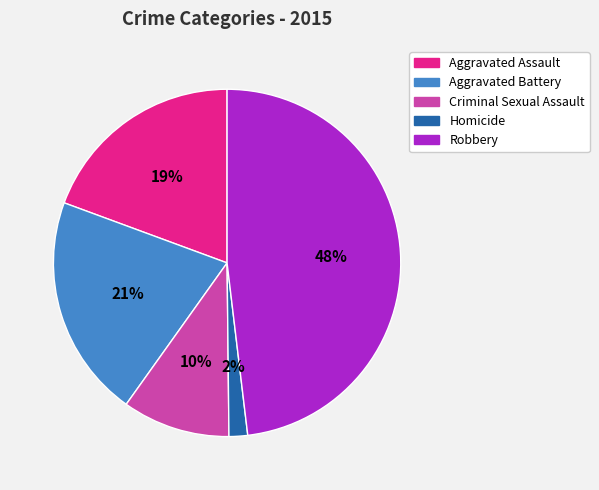

To the nearest percent, what is the combined percentage of Aggravated Battery and Aggravated Assault?

40%